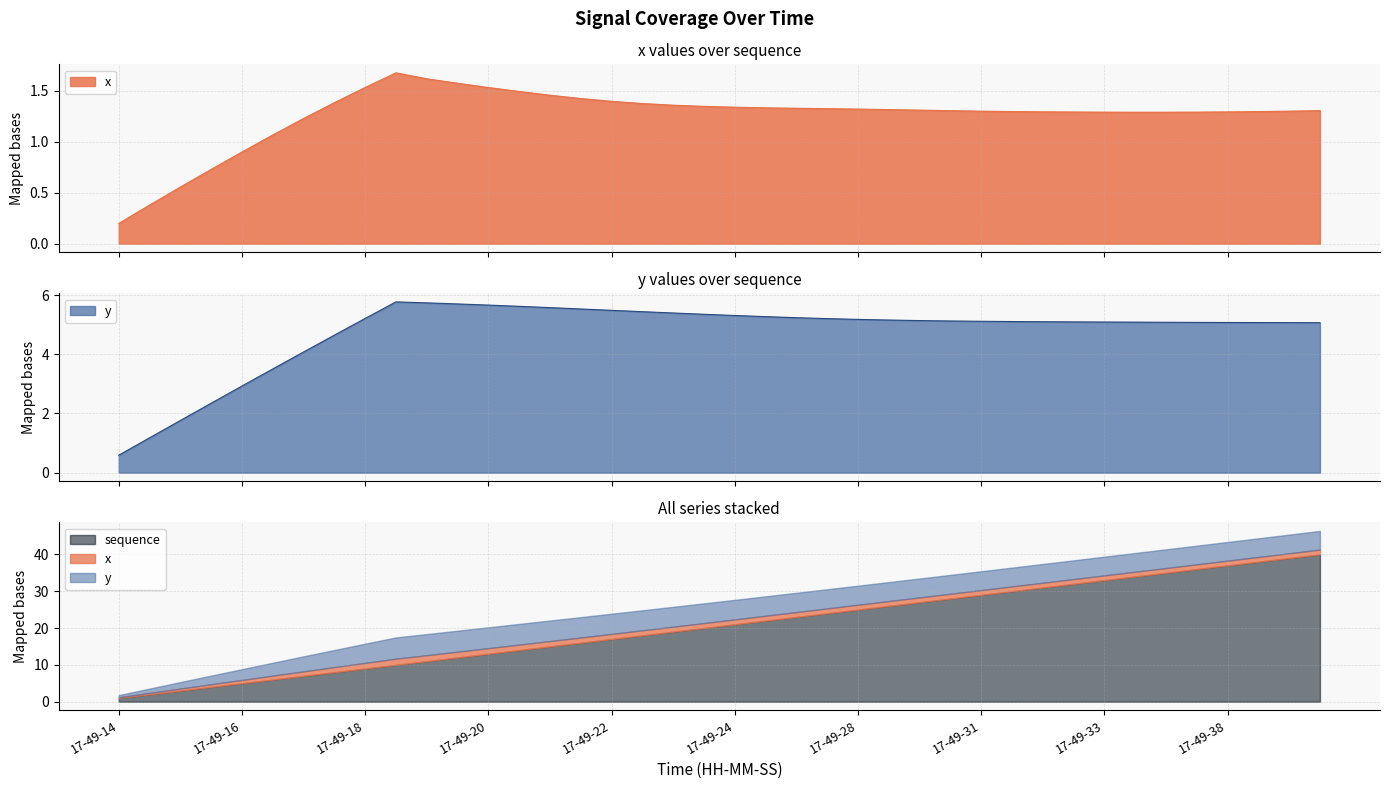

Does the chart have visible grid lines?

Yes